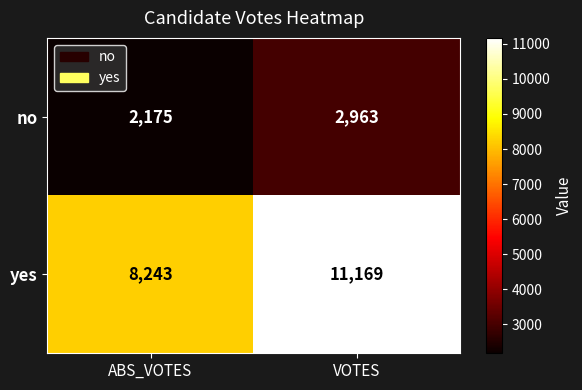

Rank the series by their average value, from highest to lowest.

yes, no